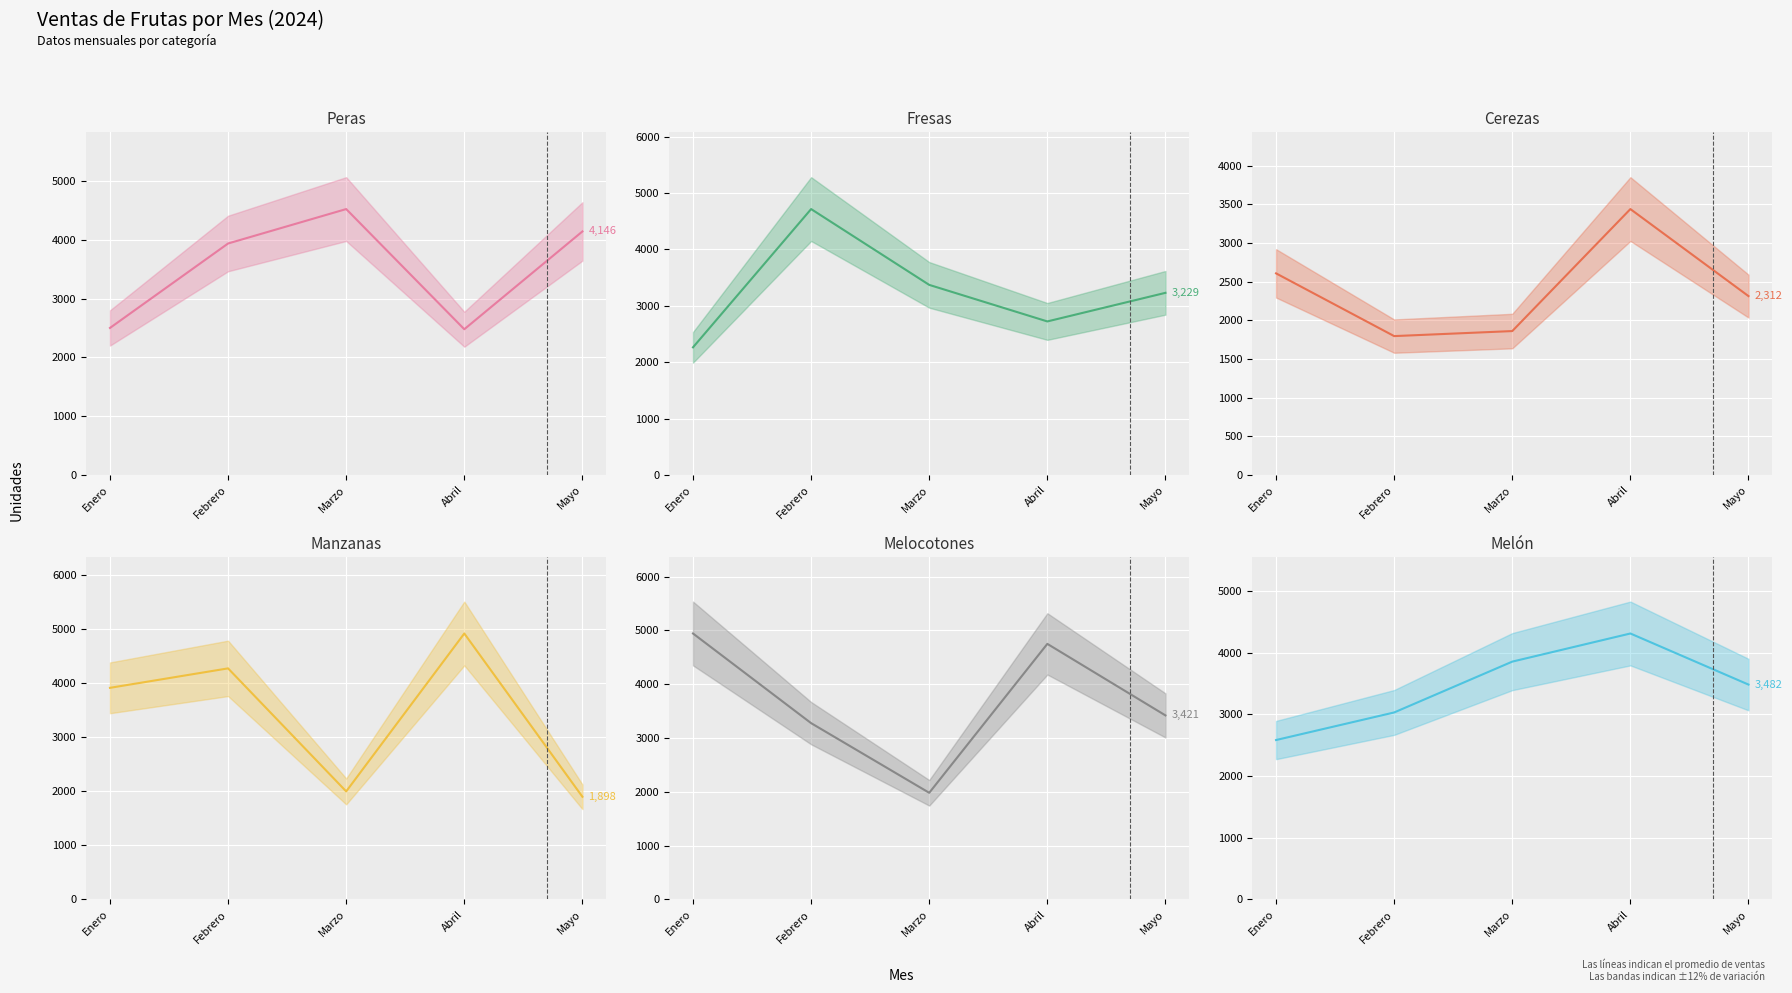

At which category is the sum across all series the highest?

Abril